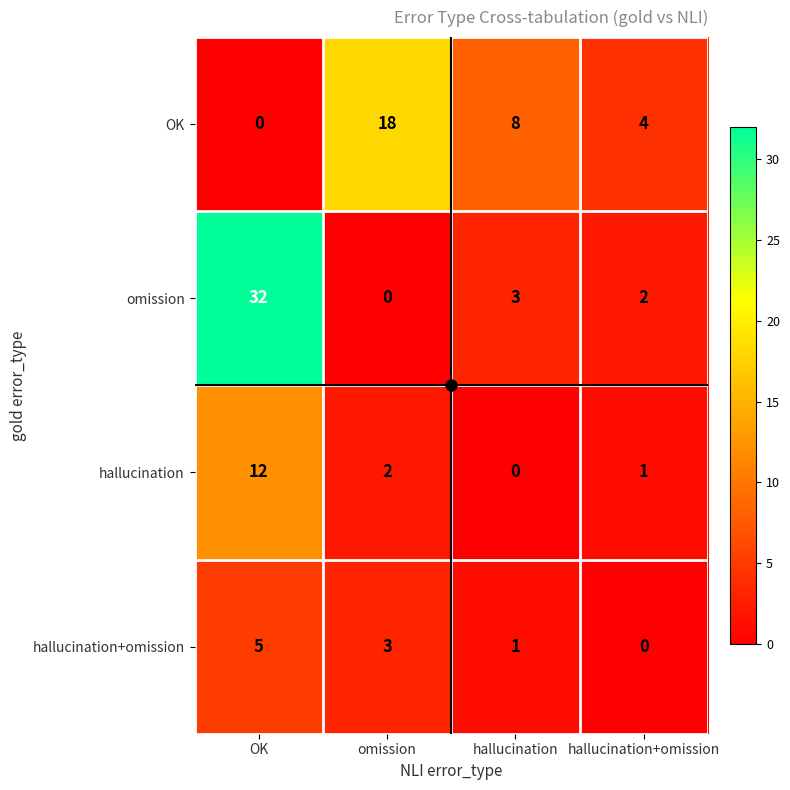

How many values in hallucination are above zero?

3